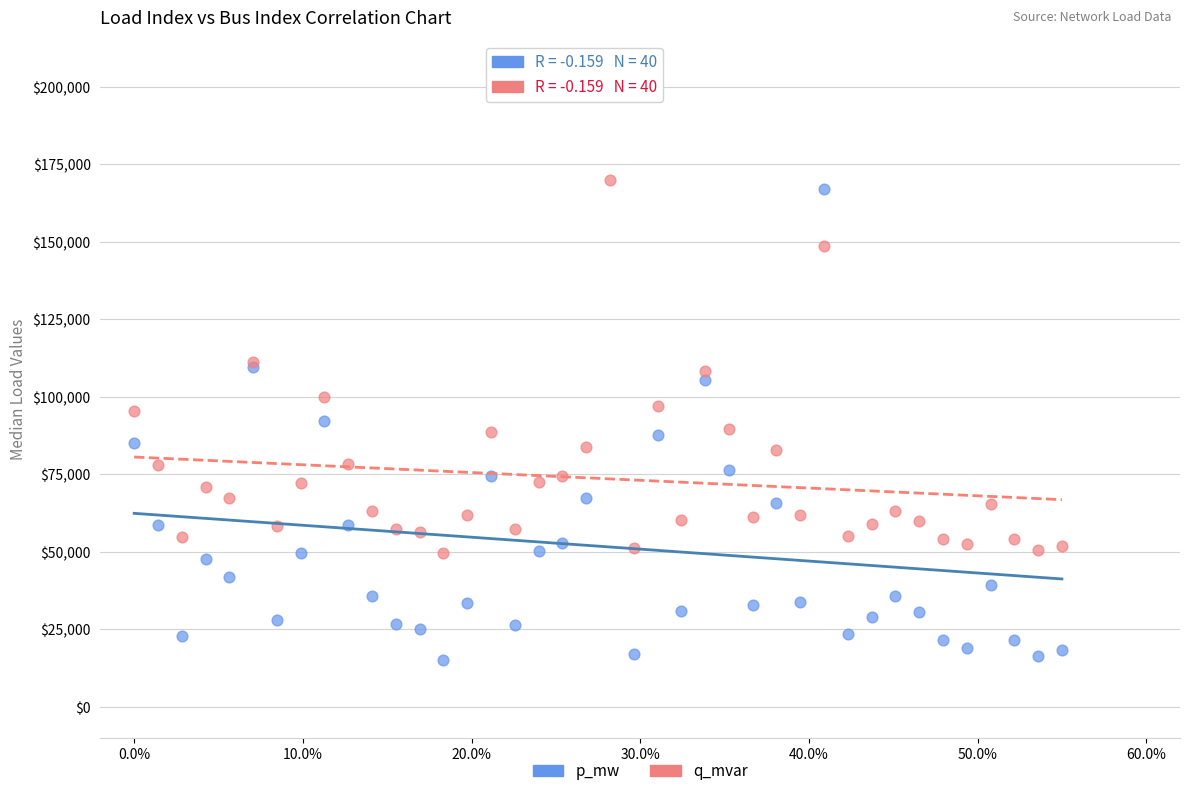

Which series reaches the minimum Y coordinate?

p_mw